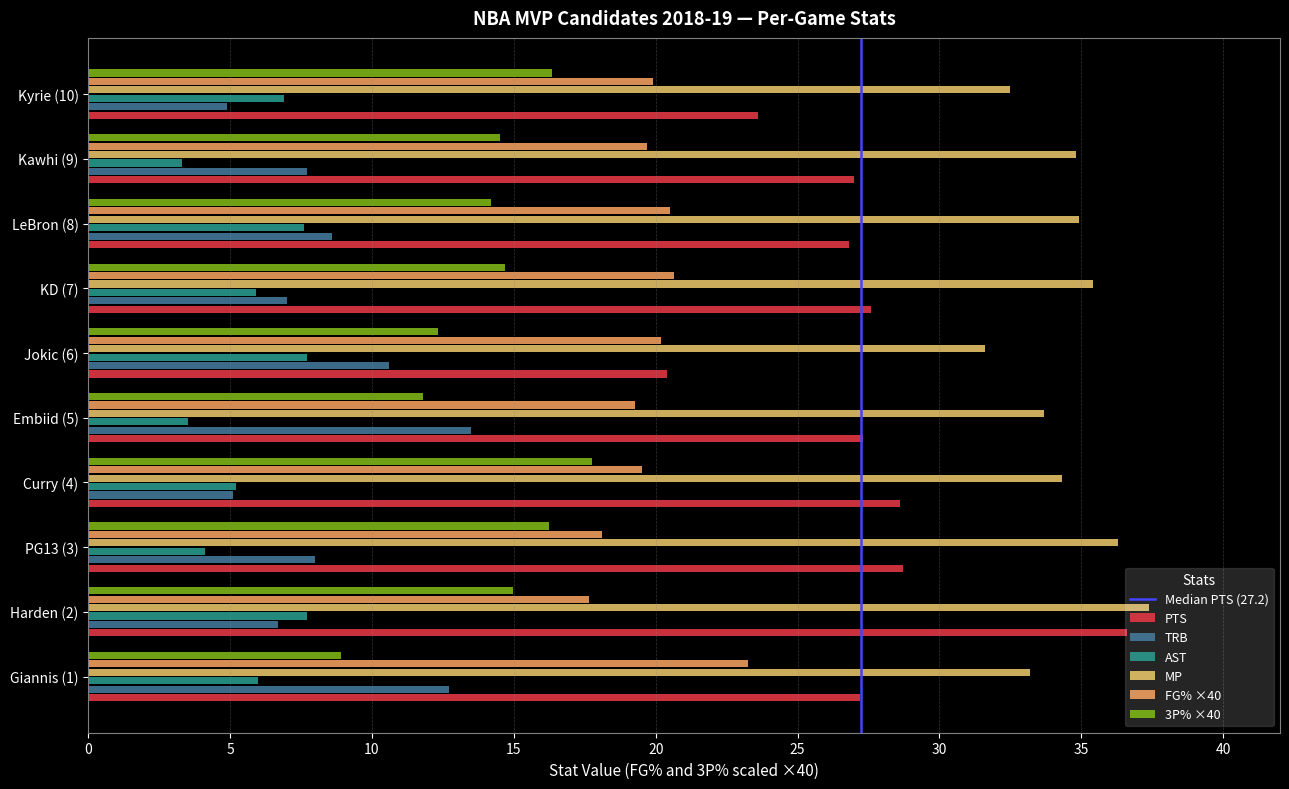

What is the difference between the highest and lowest values at Curry (4)?

29.2